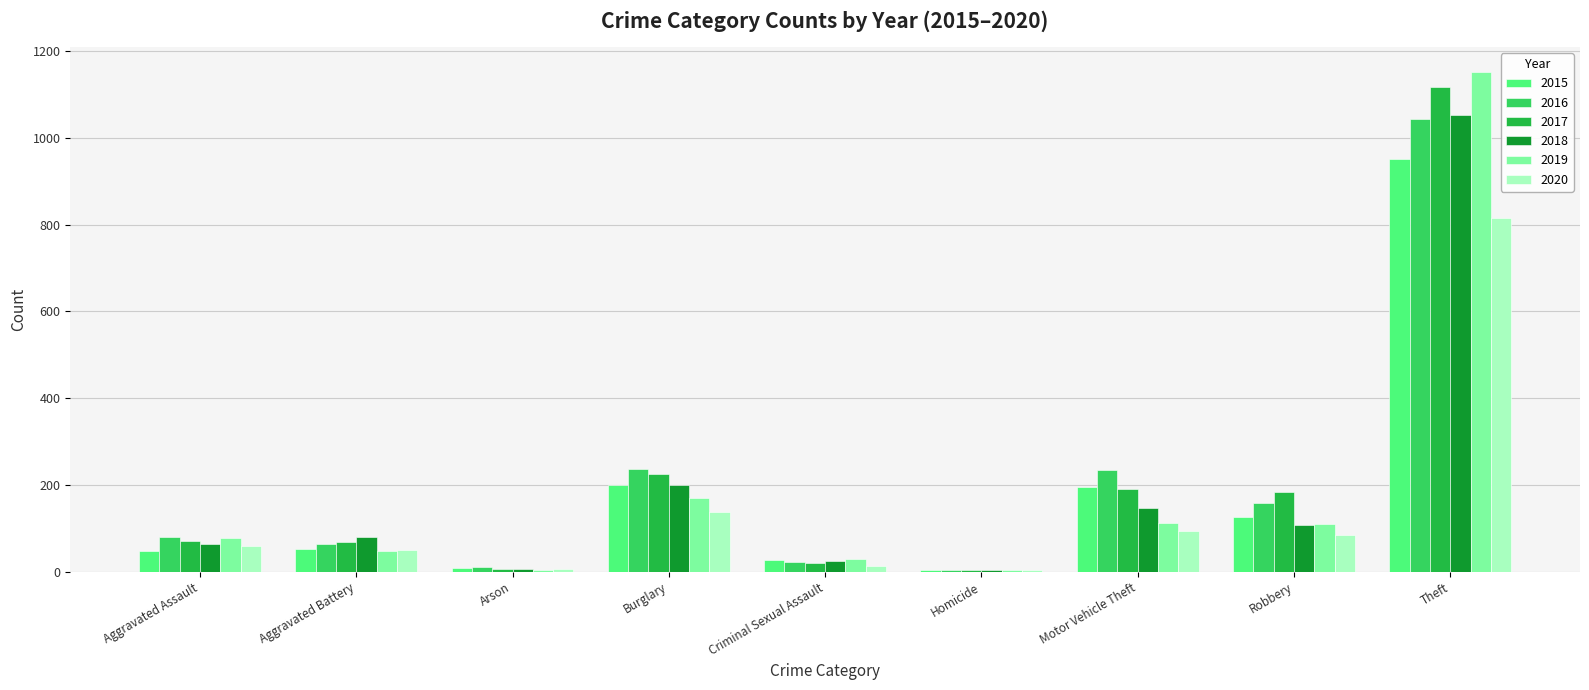

Which series has the largest range (max minus min)?

2019